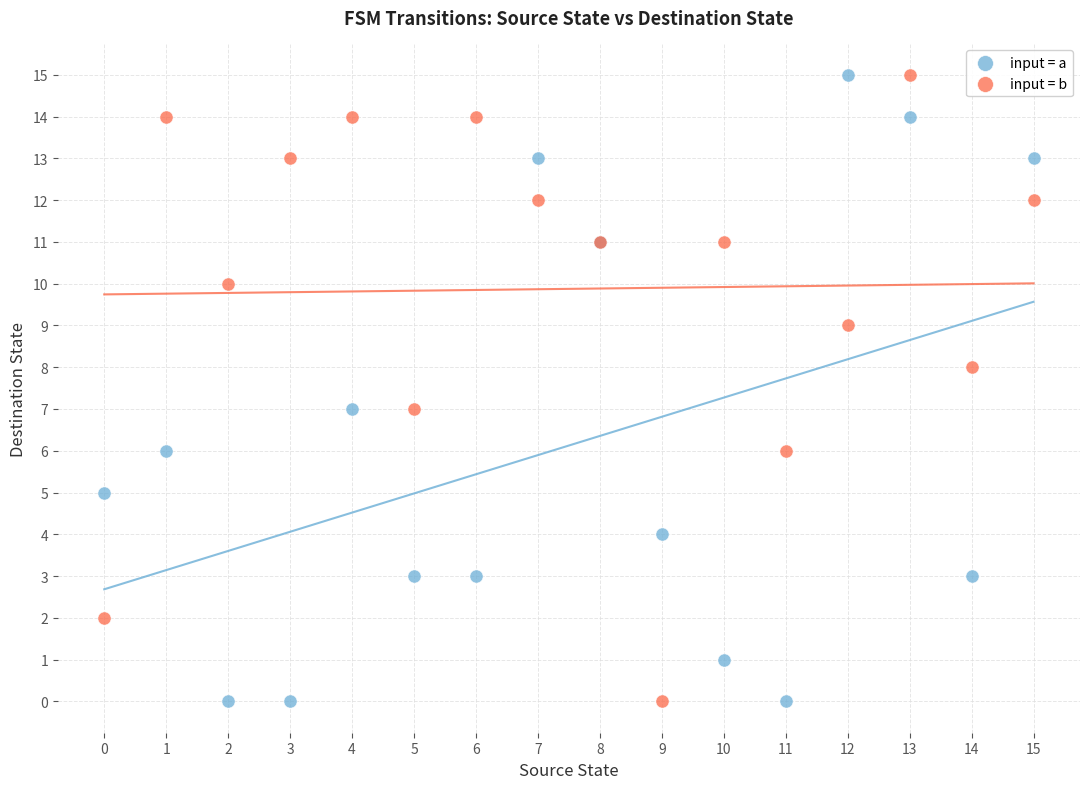

What are all the series names shown in the legend?

input = a, input = b